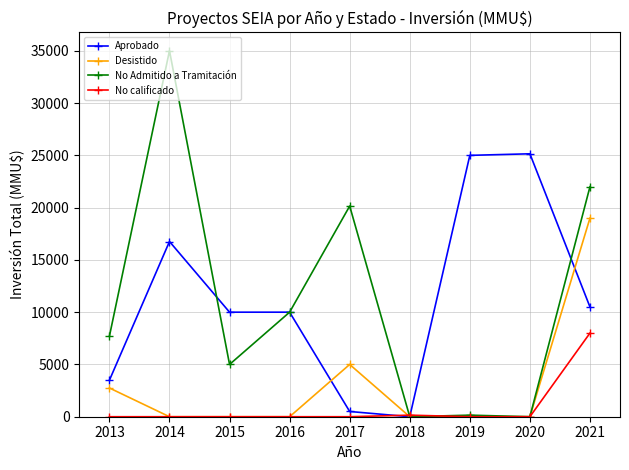

How many positive values does the Aprobado series have?

8